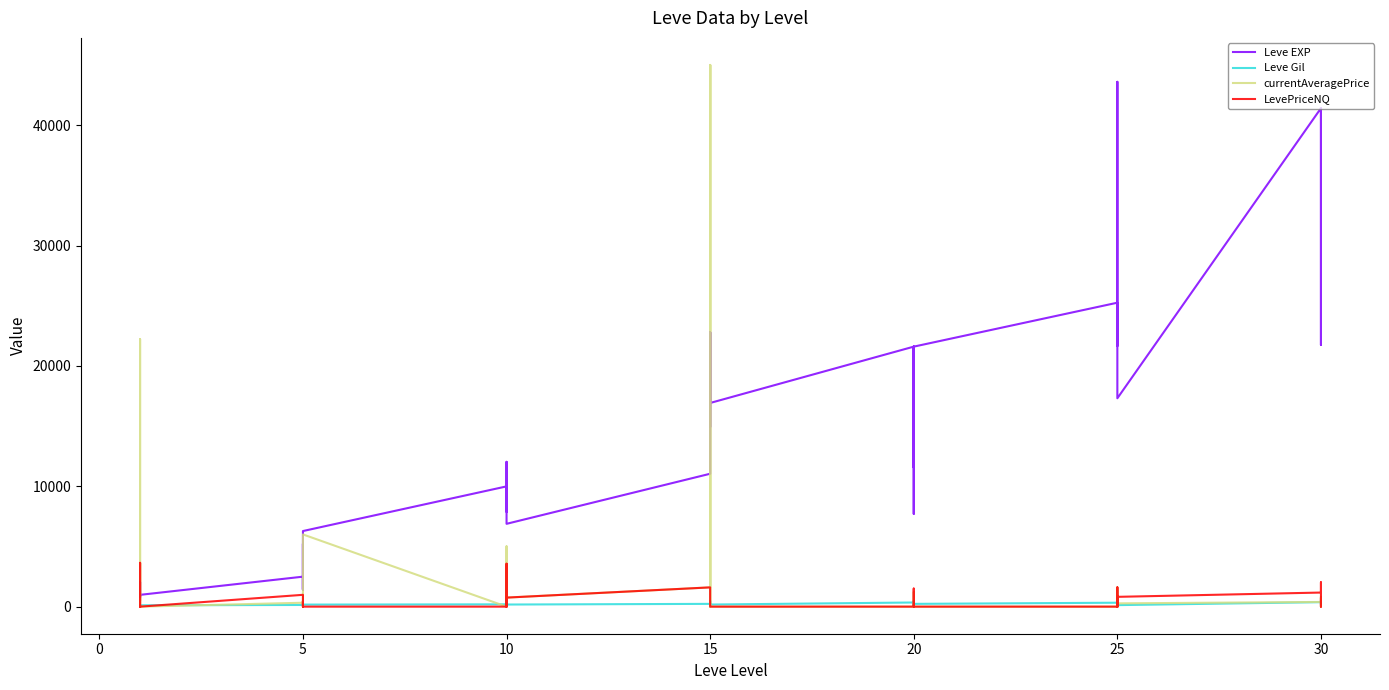

What is the label of the 37th point from the left?

30